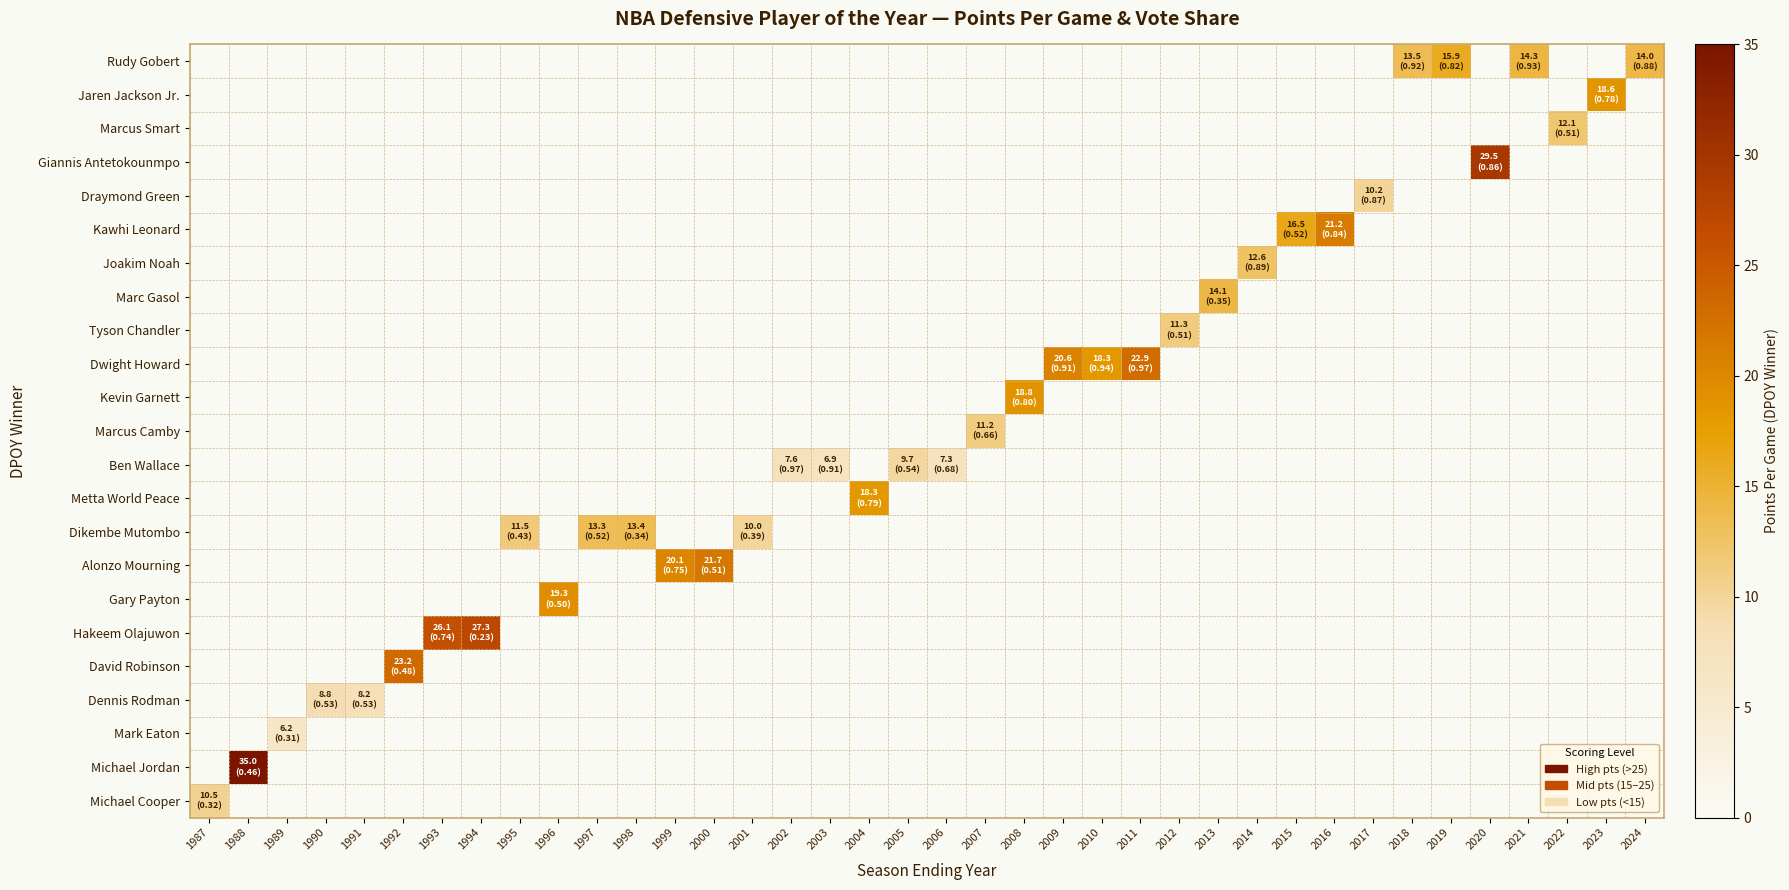

What is the total value across all series at 1993?

26.1